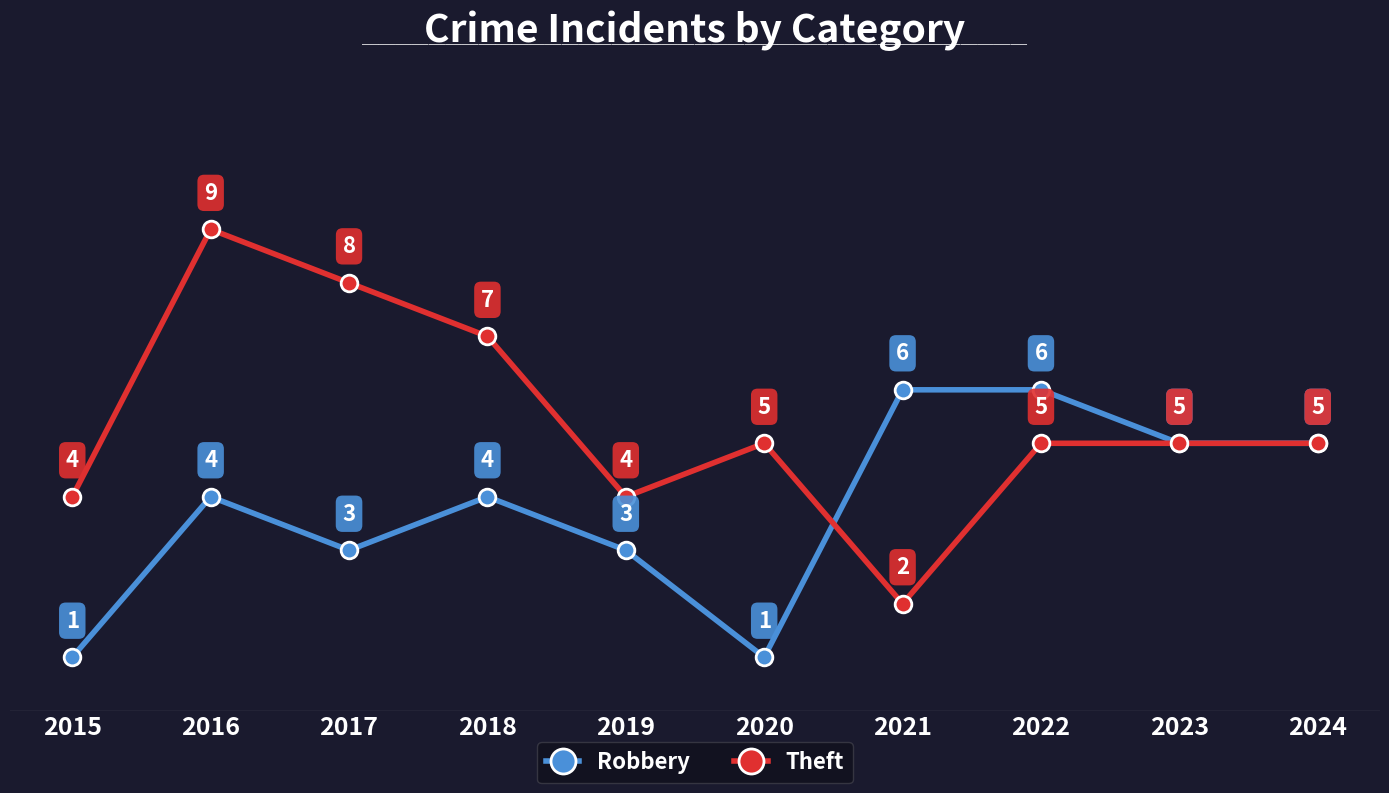

At which category is the sum across all series the highest?

2016